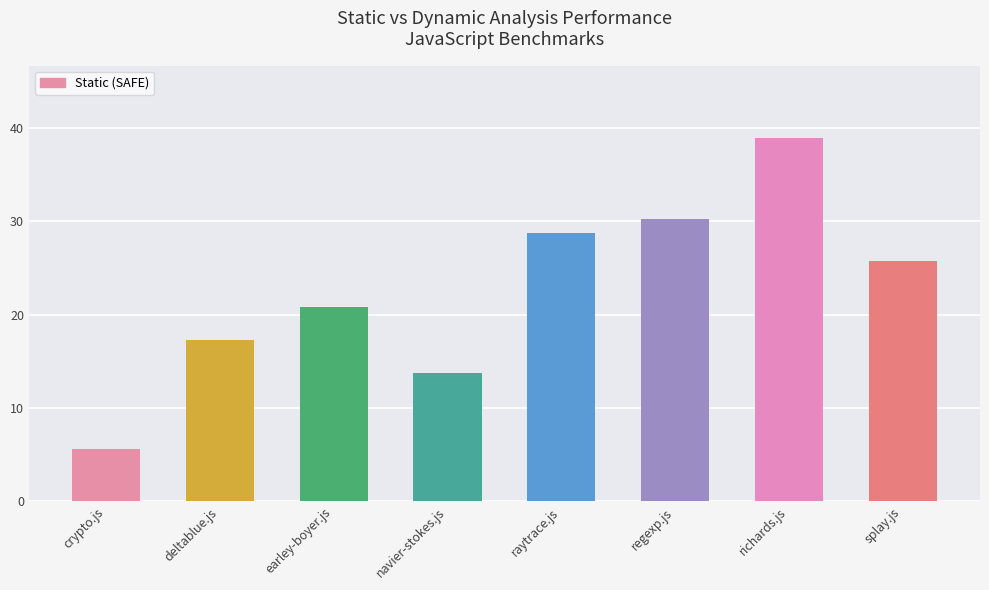

Where does the data first go above 25?

raytrace.js